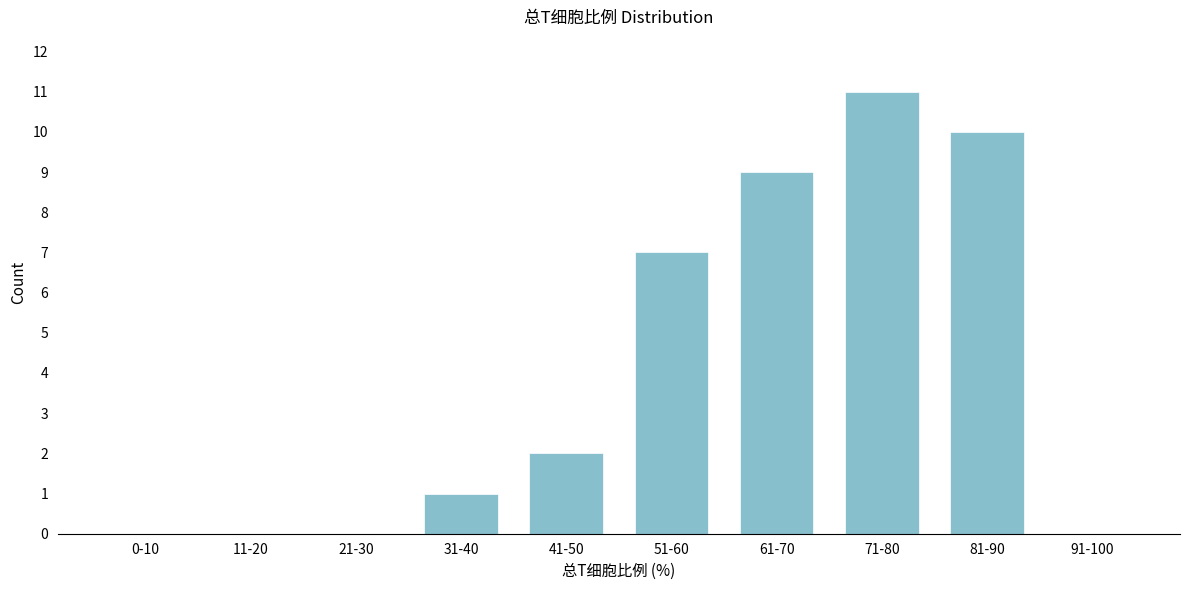

Reading left to right, list all the values displayed in this chart.

0-10=0	11-20=0	21-30=0	31-40=1	41-50=2	51-60=7	61-70=9	71-80=11	81-90=10	91-100=0